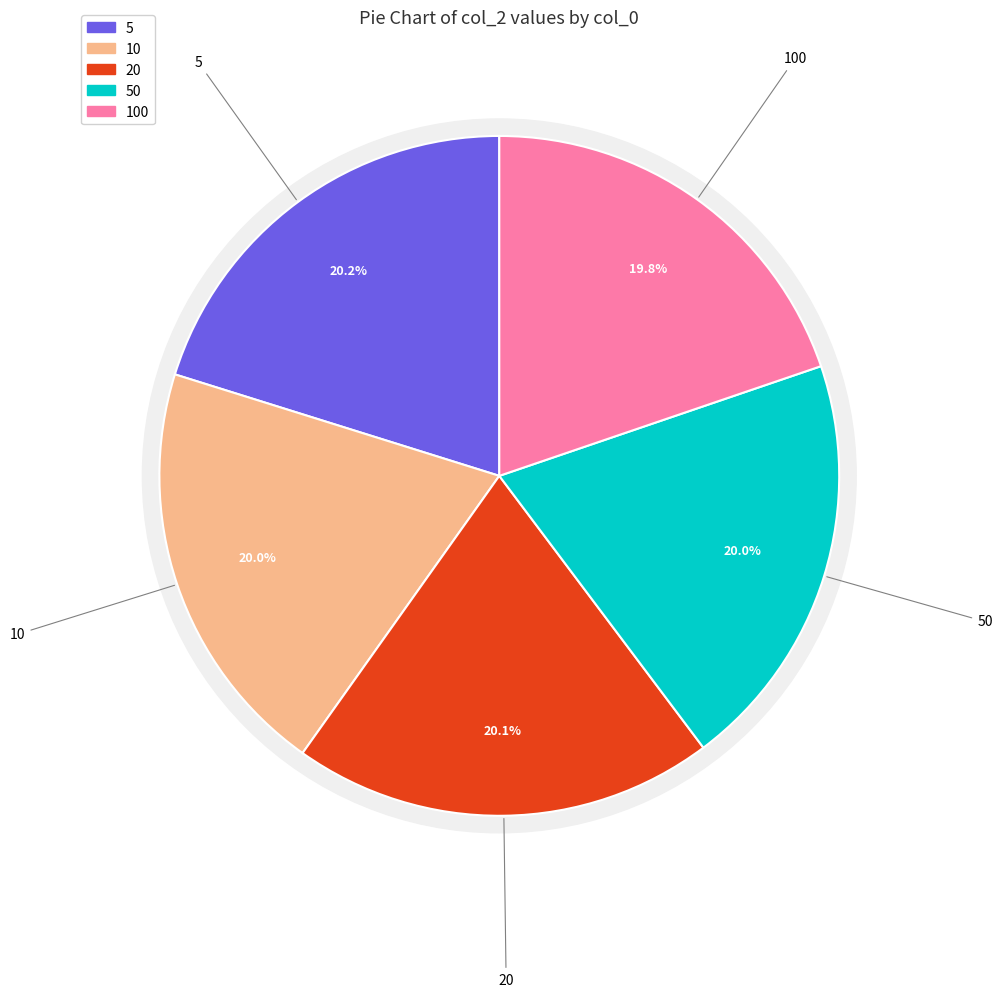

Is there any slice that represents more than half of the pie?

No